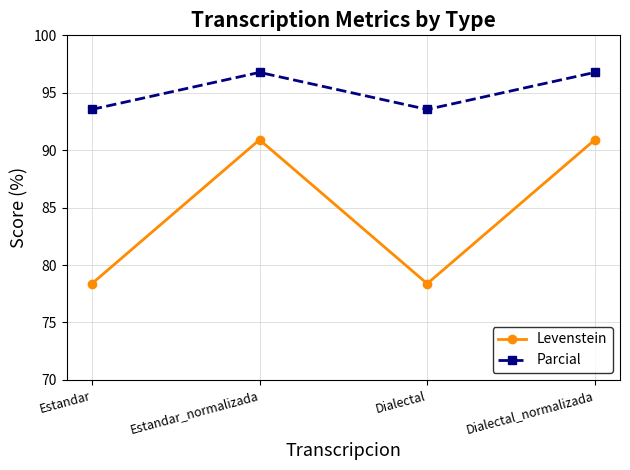

List the series in order of their overall mean, highest first.

Parcial, Levenstein